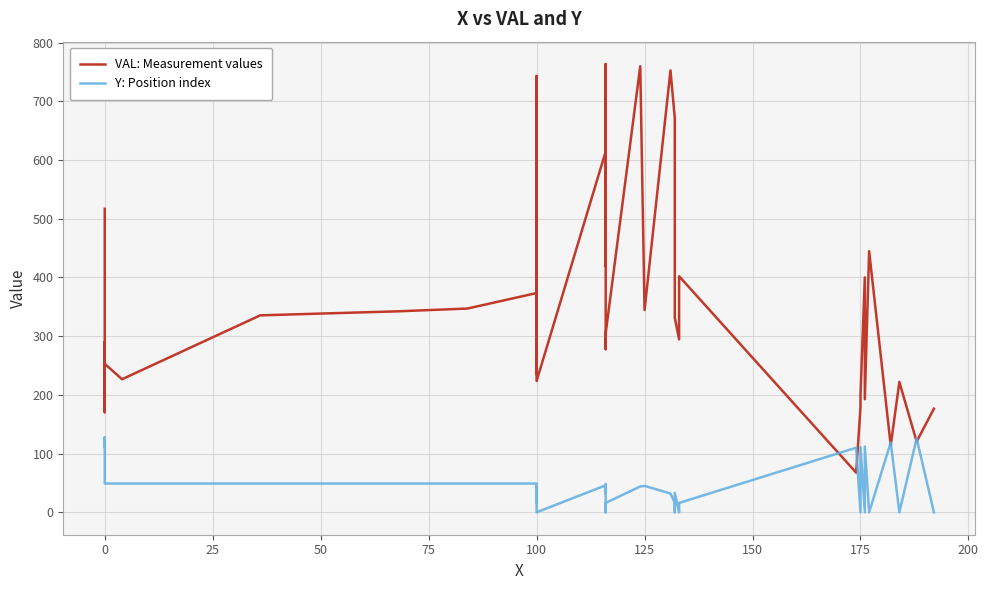

What is the difference between the maximum and second lowest values in the VAL: Measurement values series?

649.4